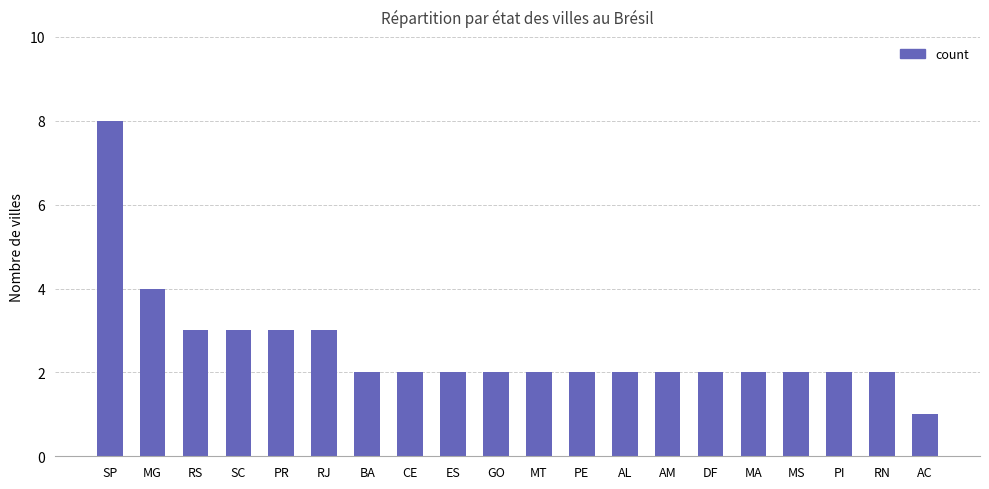

True or false: the data shows 1 at DF.

False